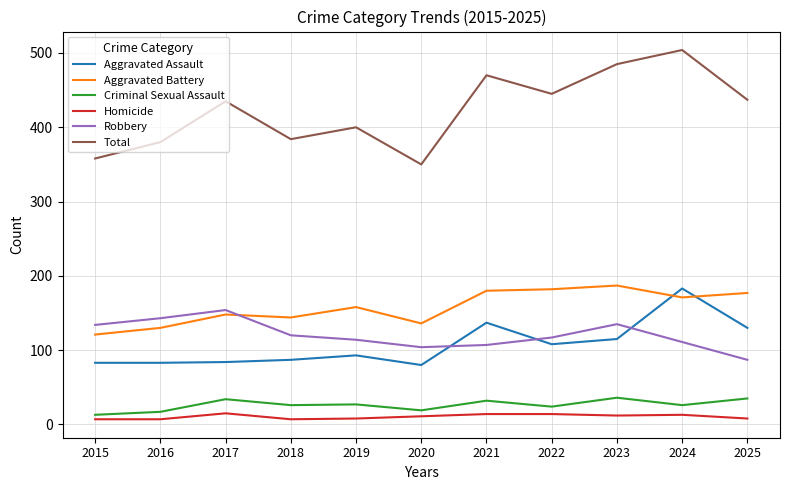

At 2015, list the series in order from largest to smallest.

Total, Robbery, Aggravated Battery, Aggravated Assault, Criminal Sexual Assault, Homicide